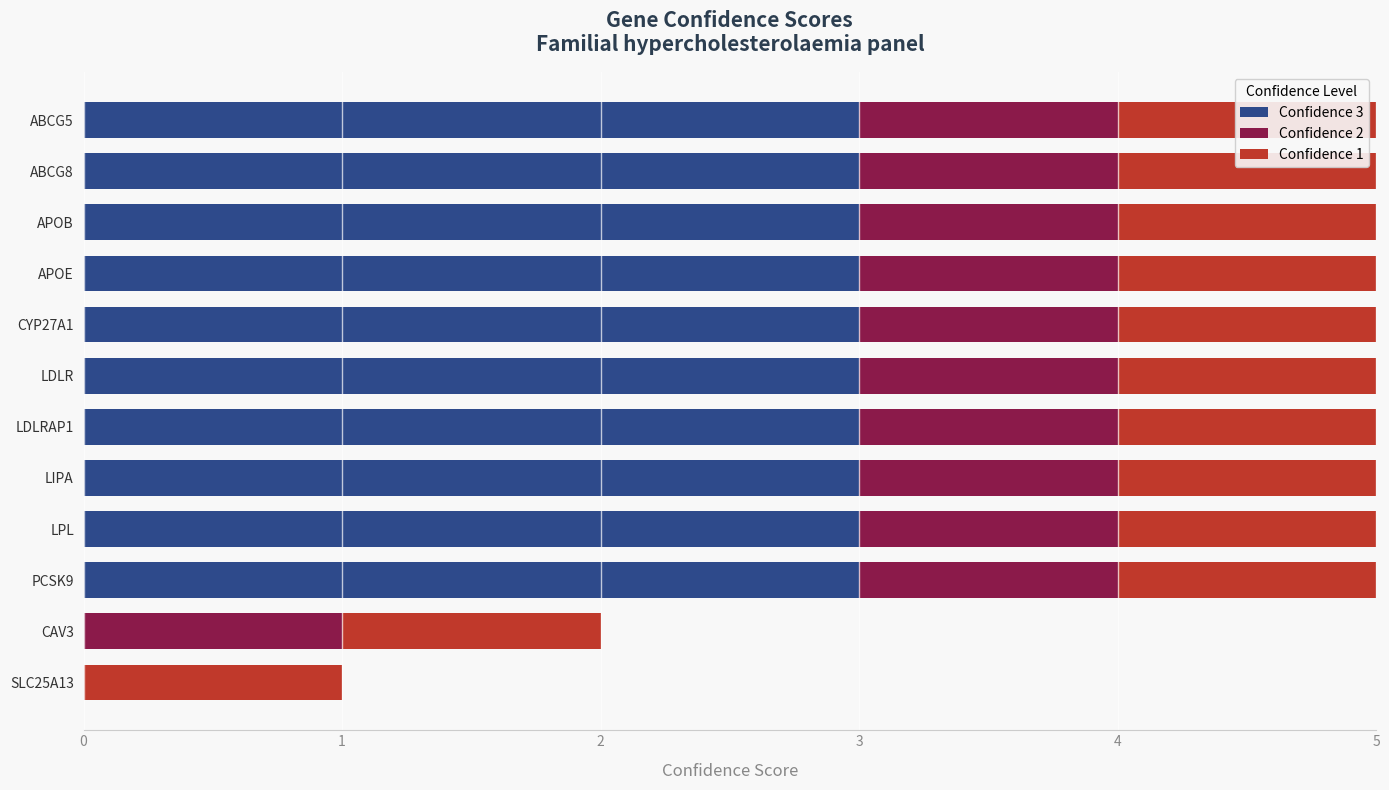

True or false: Confidence 3 has a value of 2 at ABCG8.

False